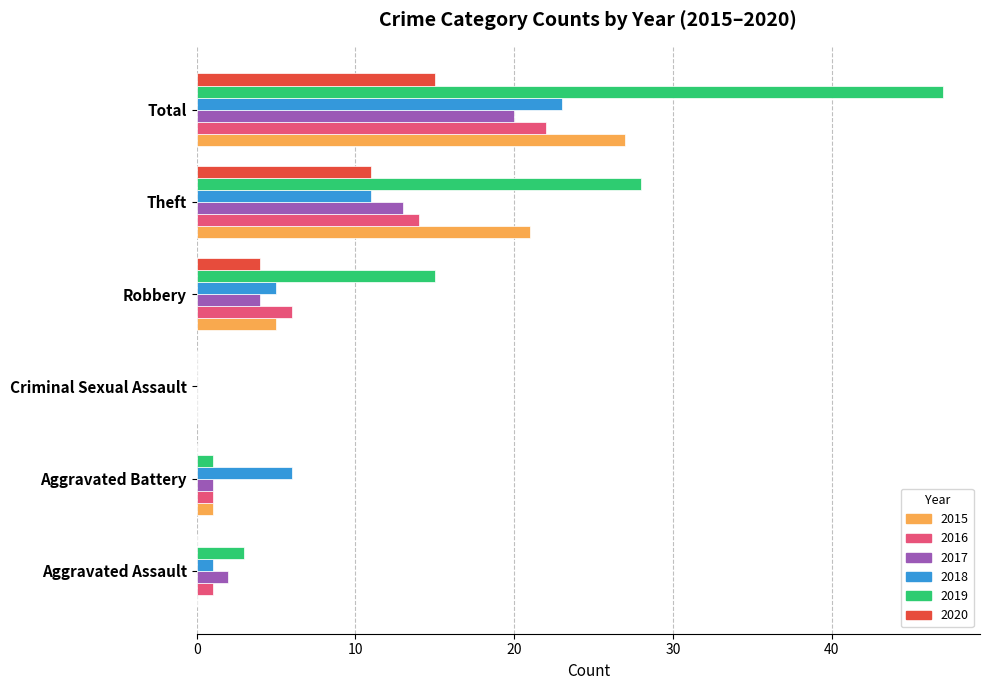

The value of 2016 at Robbery is 9. True or false?

False